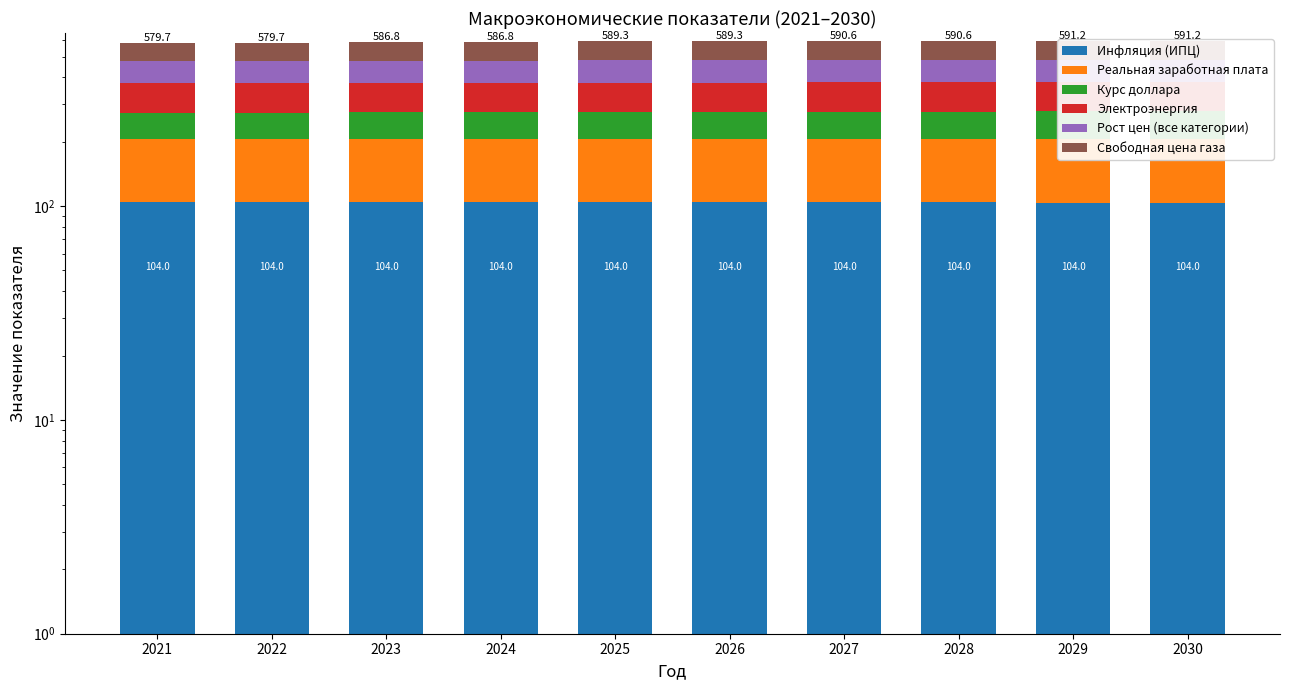

What is the sum of all Реальная заработная плата values?

1024.4